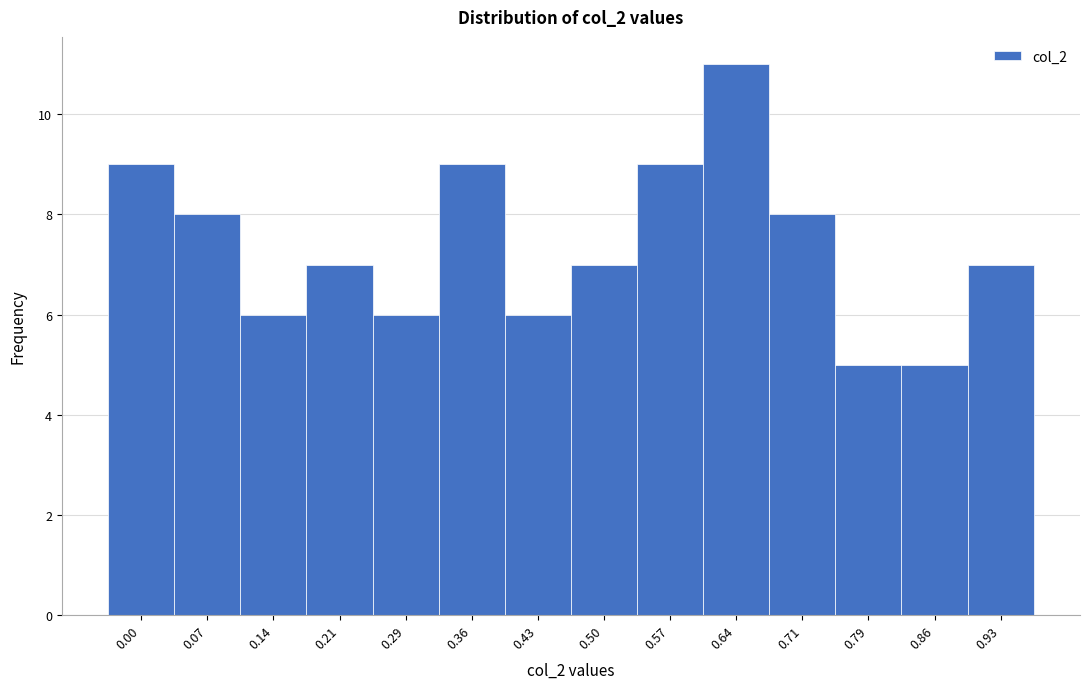

Reading left to right, list all the values displayed in this chart.

9	8	6	7	6	9	6	7	9	11	8	5	5	7